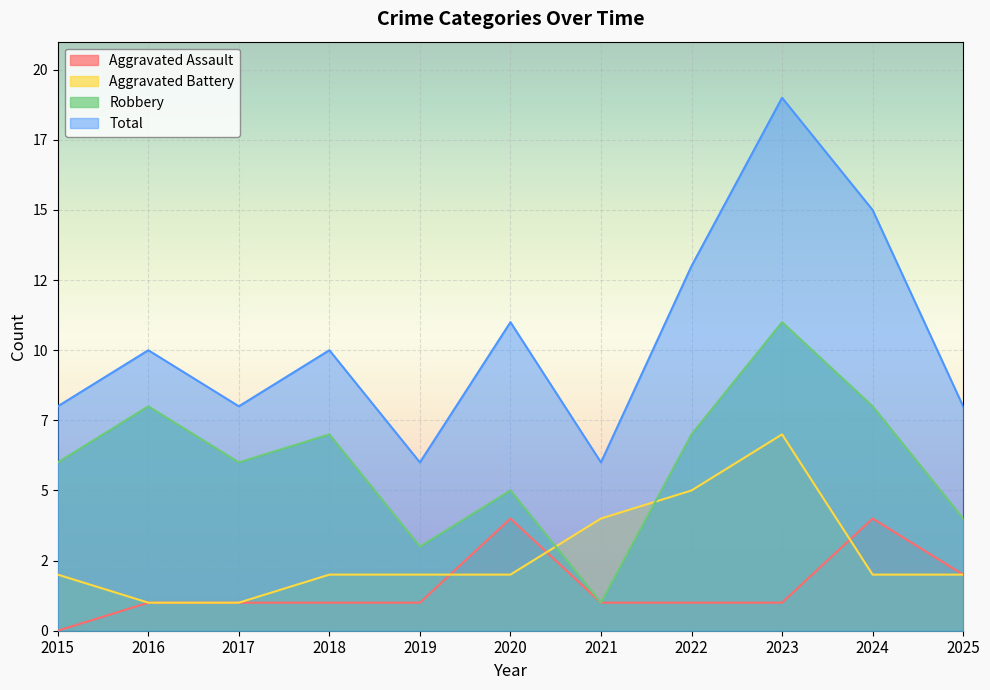

At which label is Robbery closest to 6?

2015